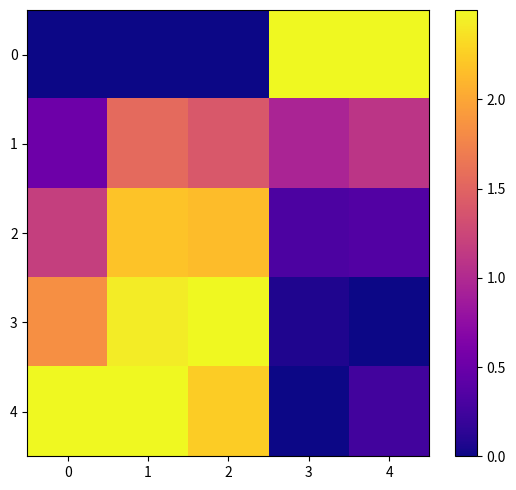

Rank the series at 3 from lowest to highest value.

4, 3, 2, 1, 0